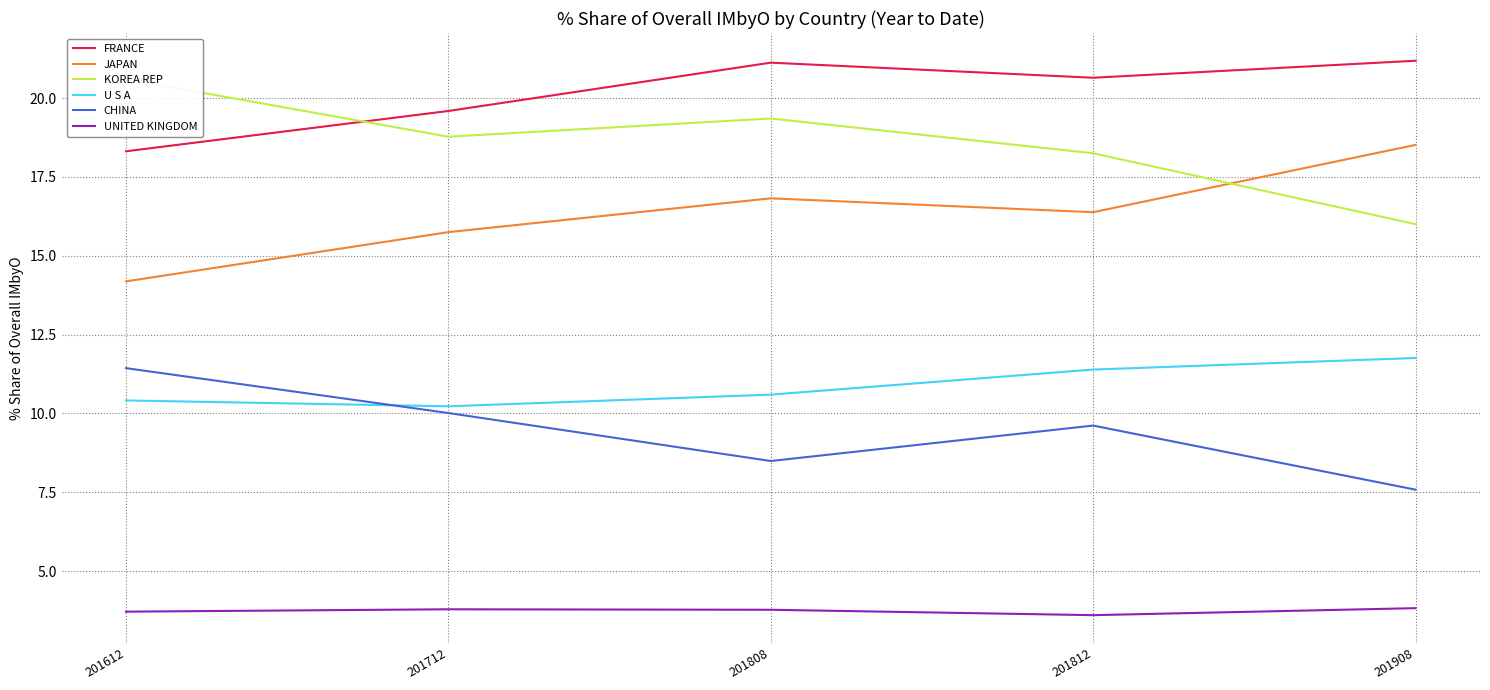

True or false: UNITED KINGDOM has more than 0 points higher than both neighbors.

True